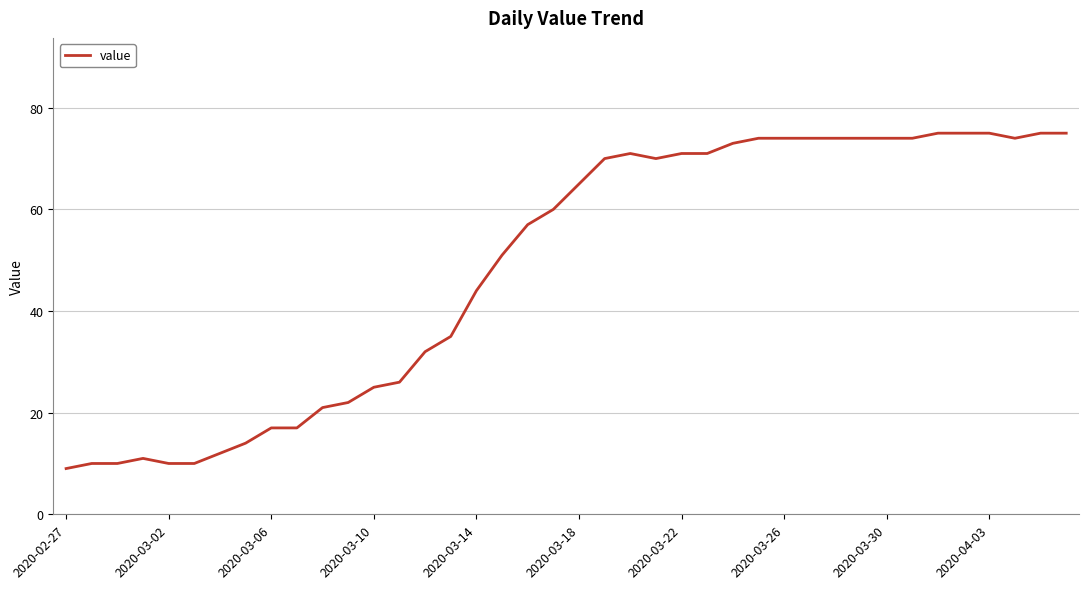

What is the greatest value displayed?

75